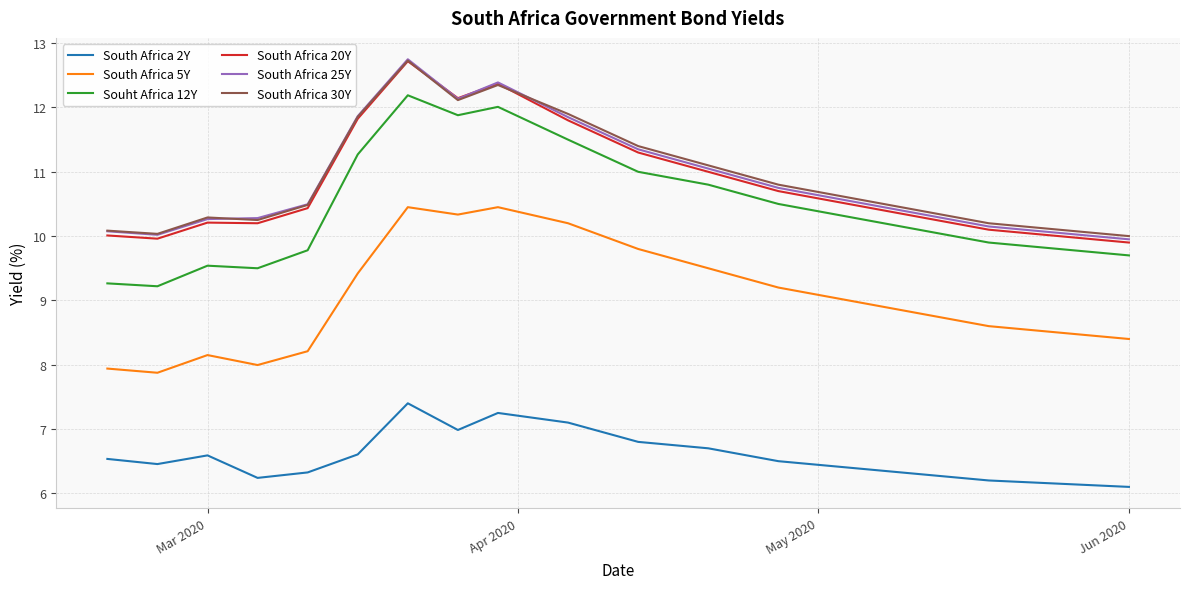

How many values in the Souht Africa 12Y series are below 10?

8